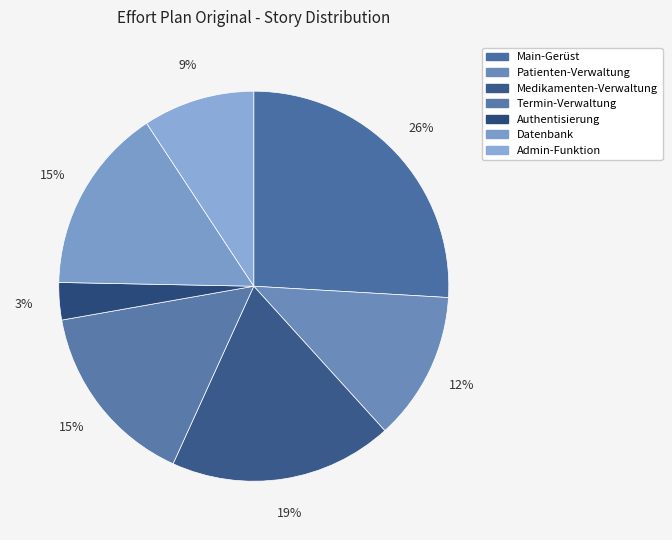

True or false: Medikamenten-Verwaltung accounts for 19% of the total.

True